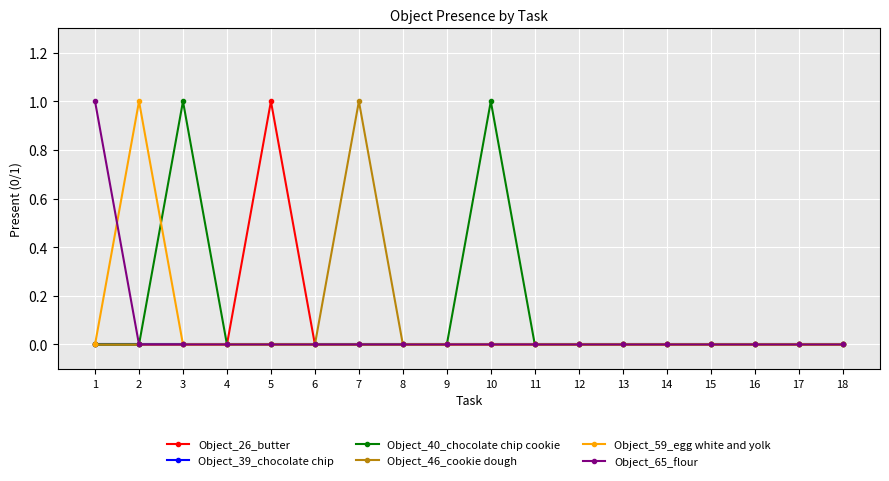

Is it true that Object_65_flour equals 1 at 5?

False